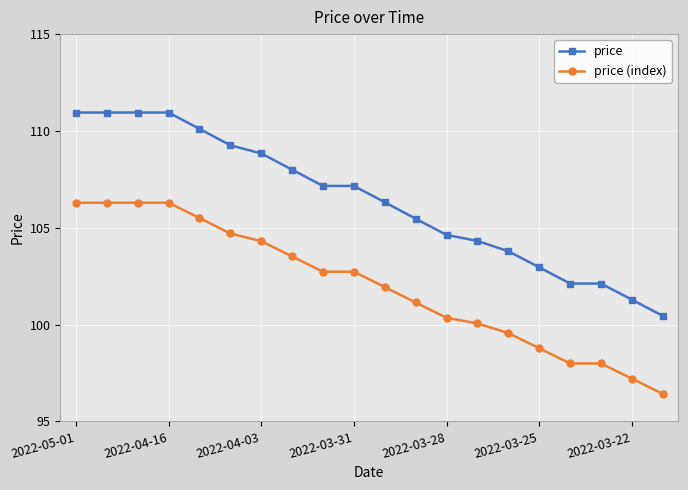

What is the maximum value for price (index)?

106.3